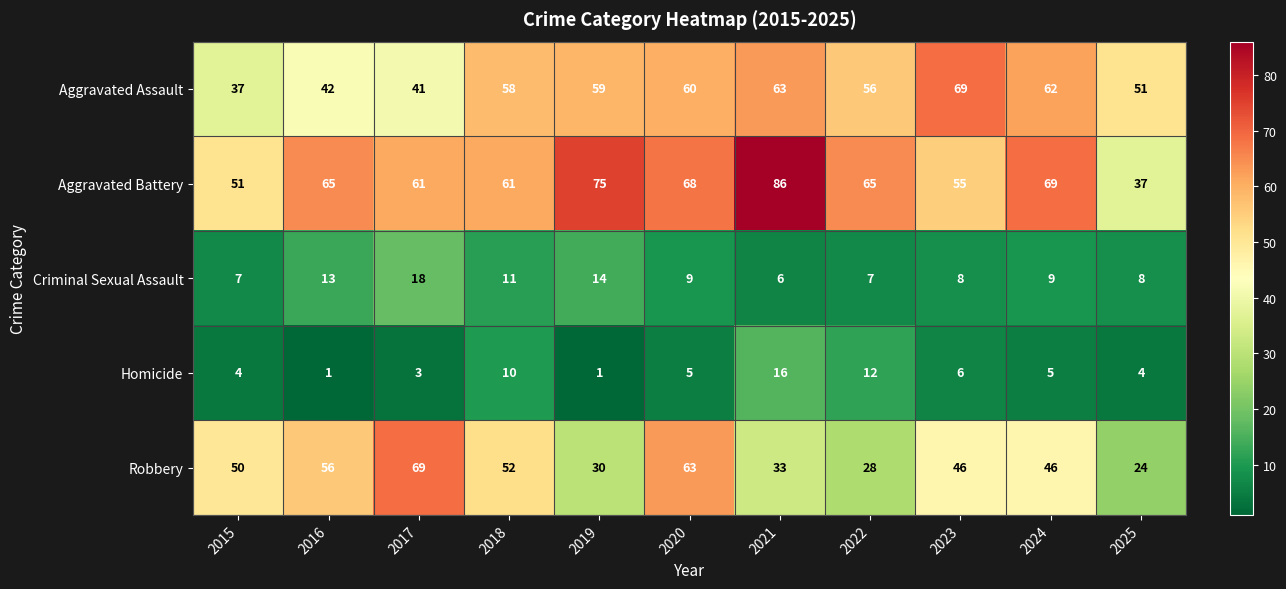

At which category does the chart reach its peak across all series?

2021